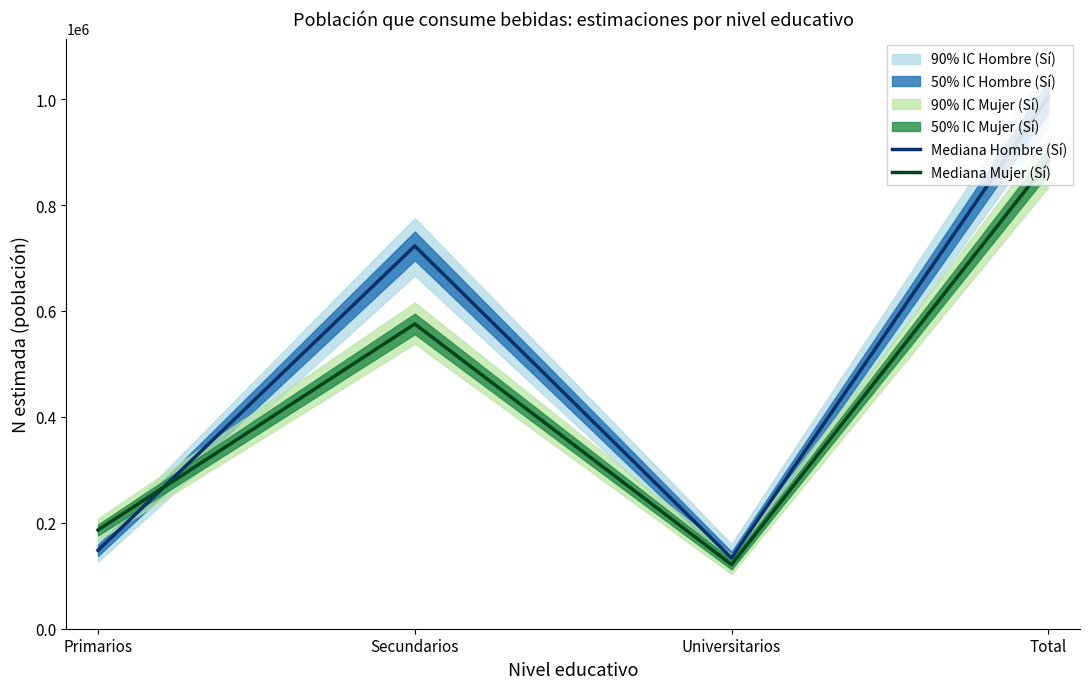

Rank the series by their maximum value, from lowest to highest.

Mediana Mujer (Sí), Mediana Hombre (Sí)